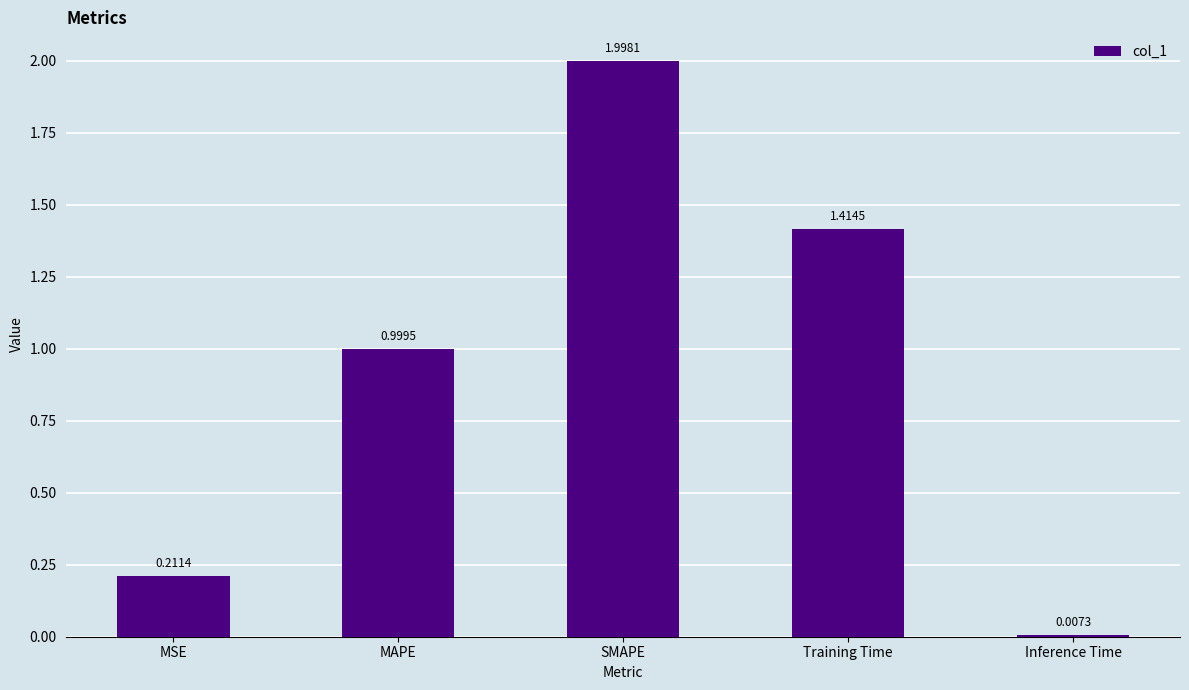

Does the chart contain stacked bars?

No